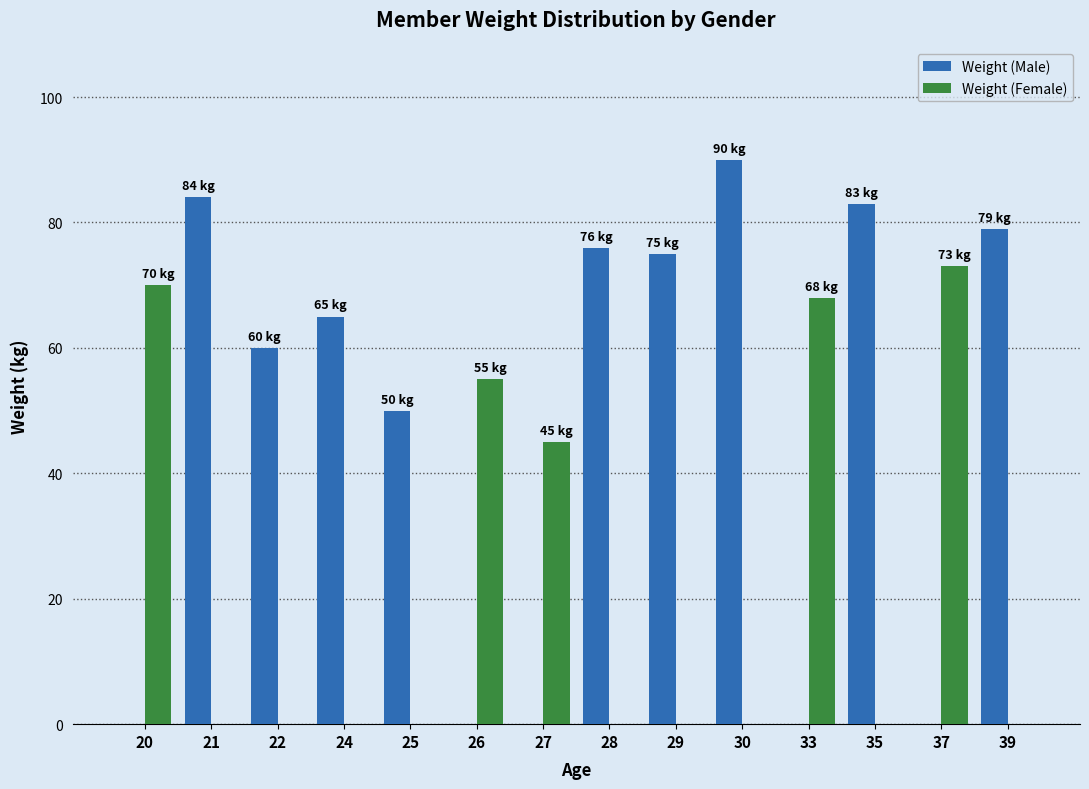

What is the highest value of the Weight (Female) series?

73